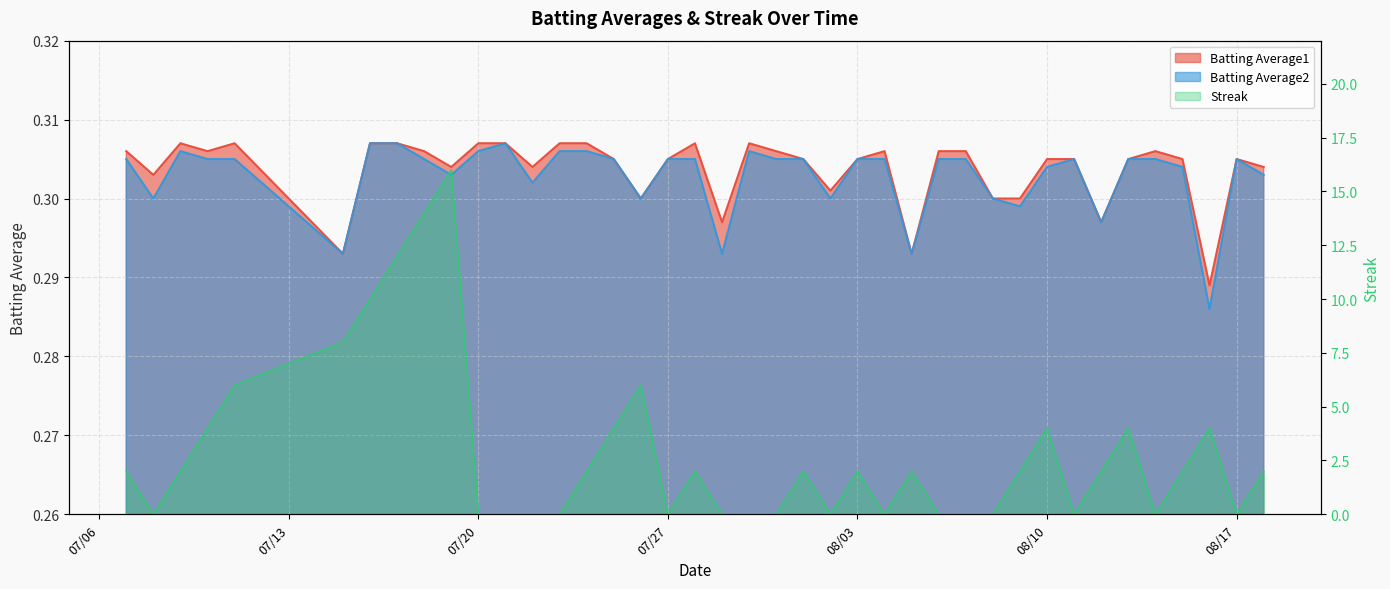

At which label does Streak first exceed 2?

2010-07-10